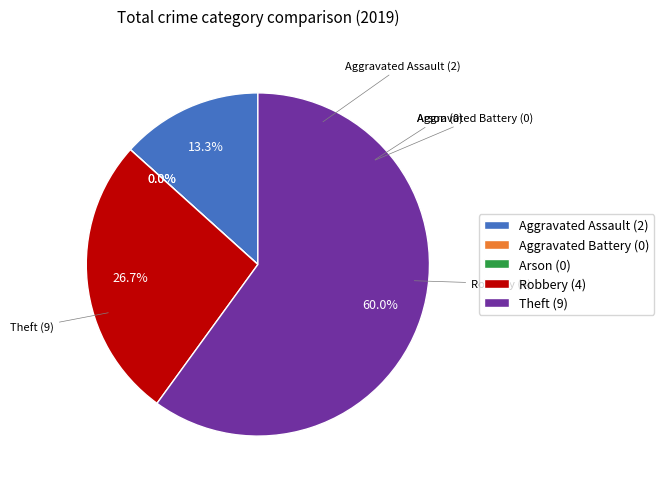

How many segments does this pie chart have?

5